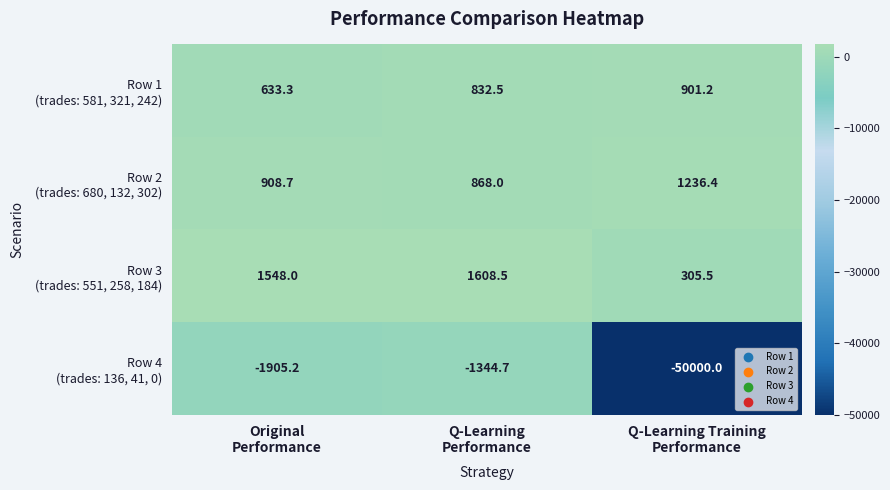

What is the greatest value displayed?

1608.5